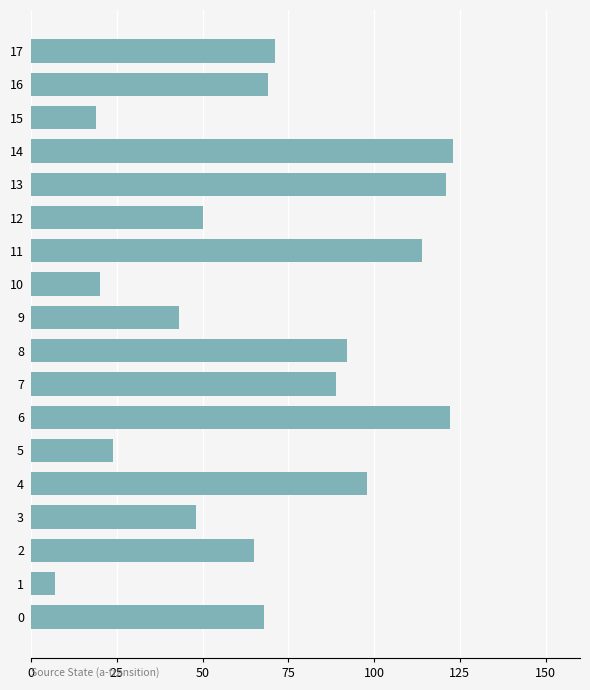

What is the greatest value displayed?

123